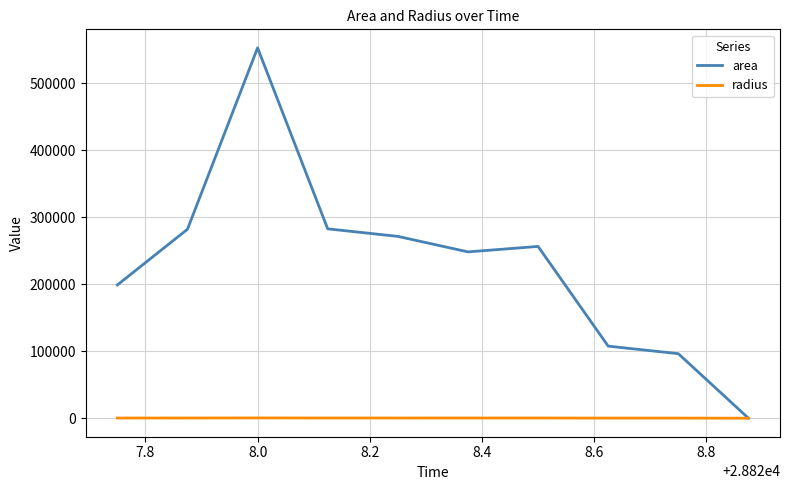

List the series in order of their overall mean, lowest first.

radius, area